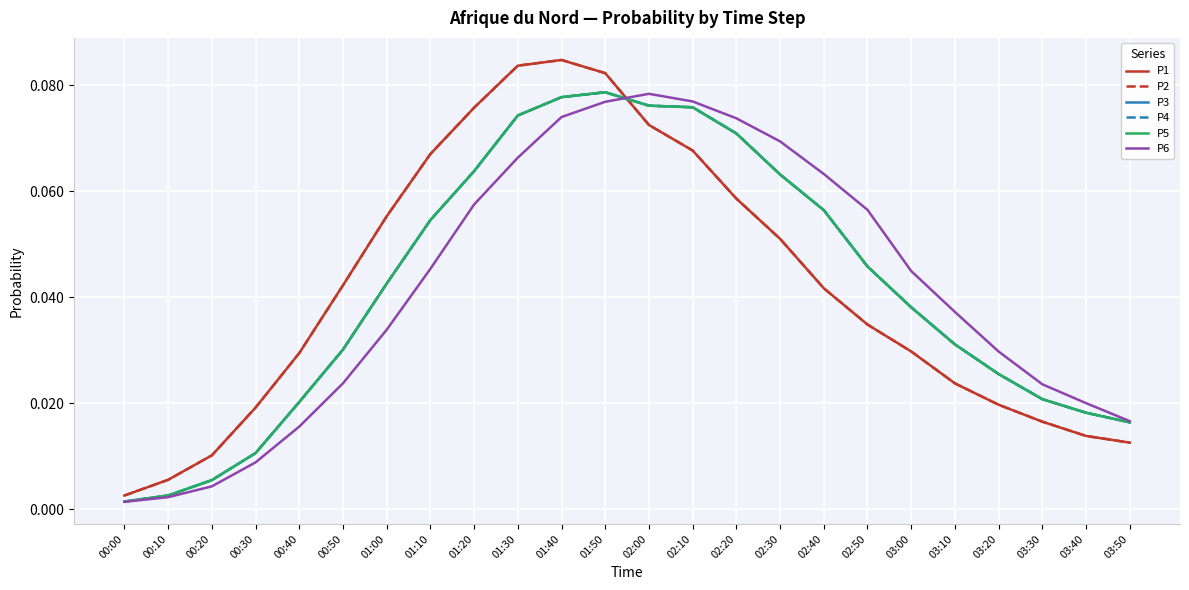

The value of P4 at 03:00 is 0.1. True or false?

False